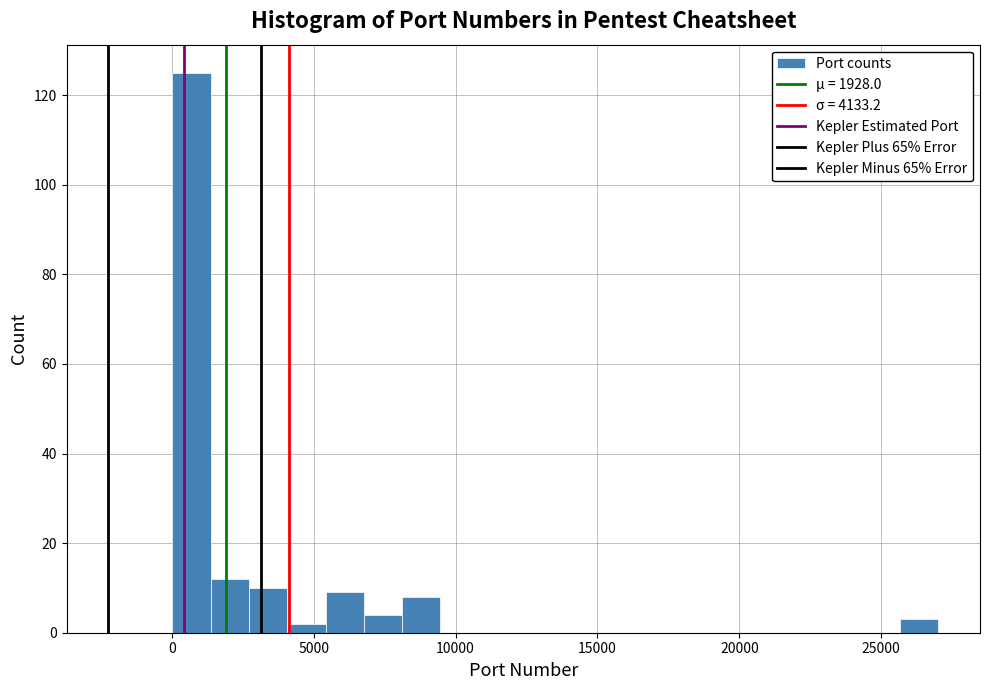

Read against the x-axis, roughly where is the centre of the tallest bar?

500